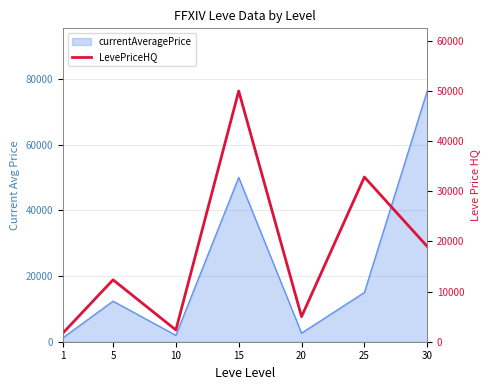

List the labels in order of value, smallest first.

1, 10, 20, 5, 30, 25, 15